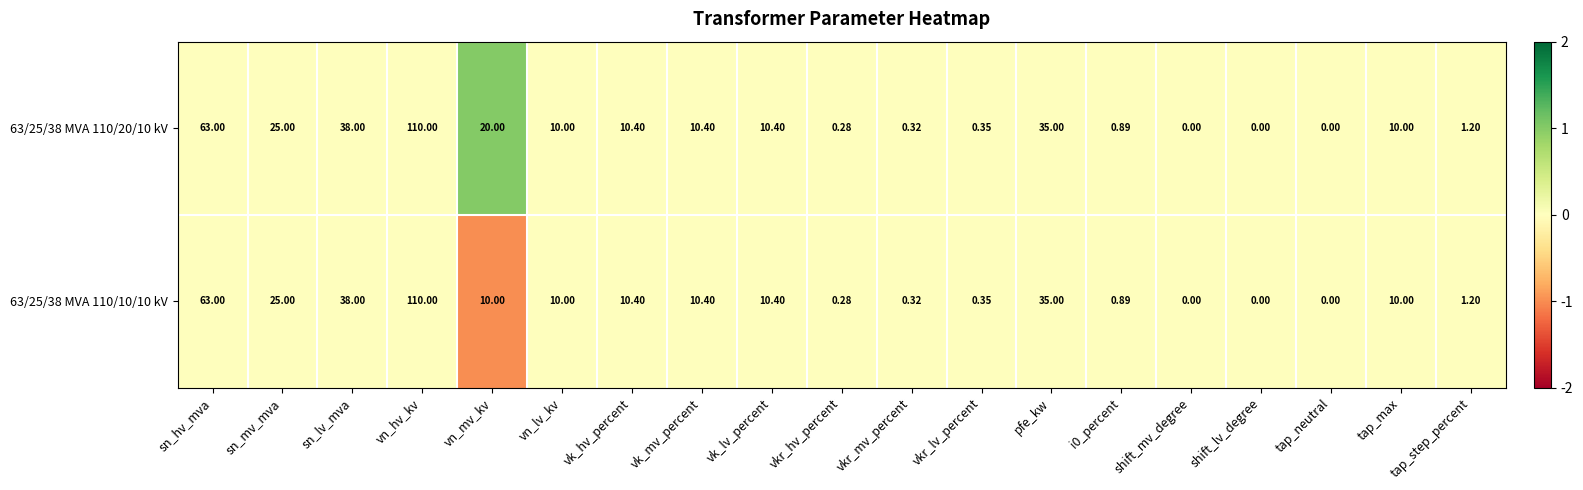

Is the value of 63/25/38 MVA 110/10/10 kV at tap_step_percent greater than the value of 63/25/38 MVA 110/20/10 kV at sn_lv_mva?

No